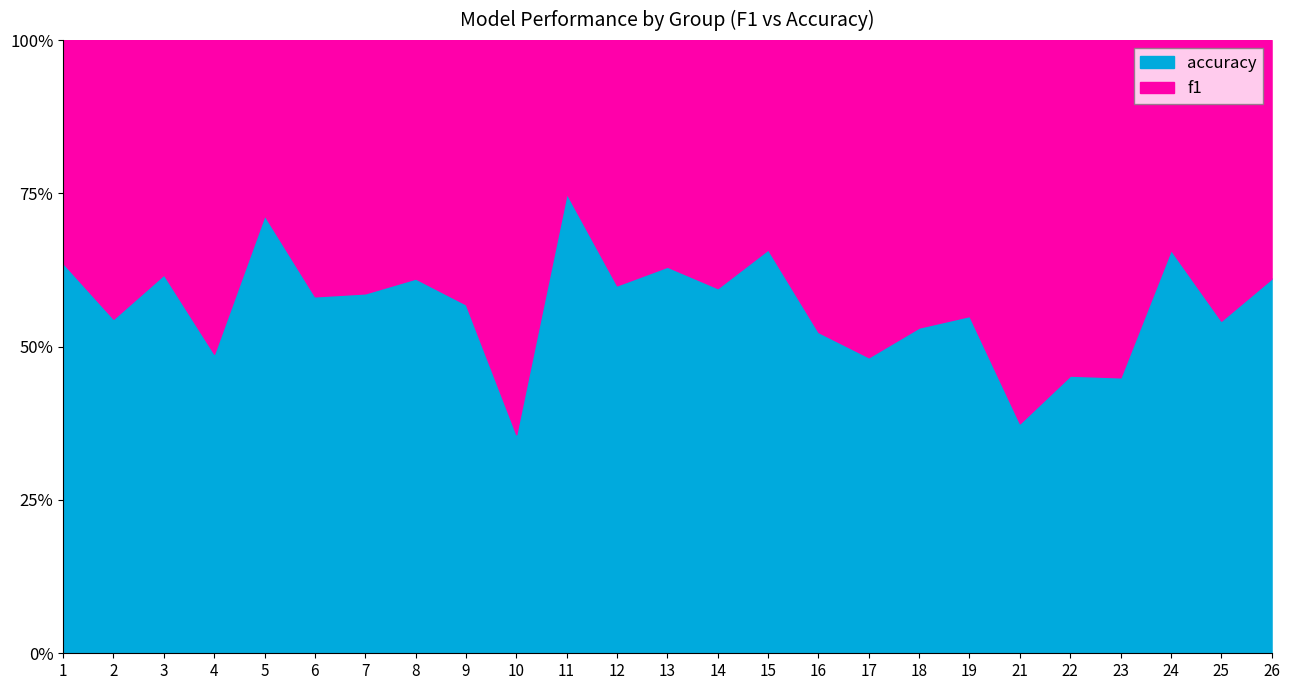

Which series has the widest spread of values?

f1